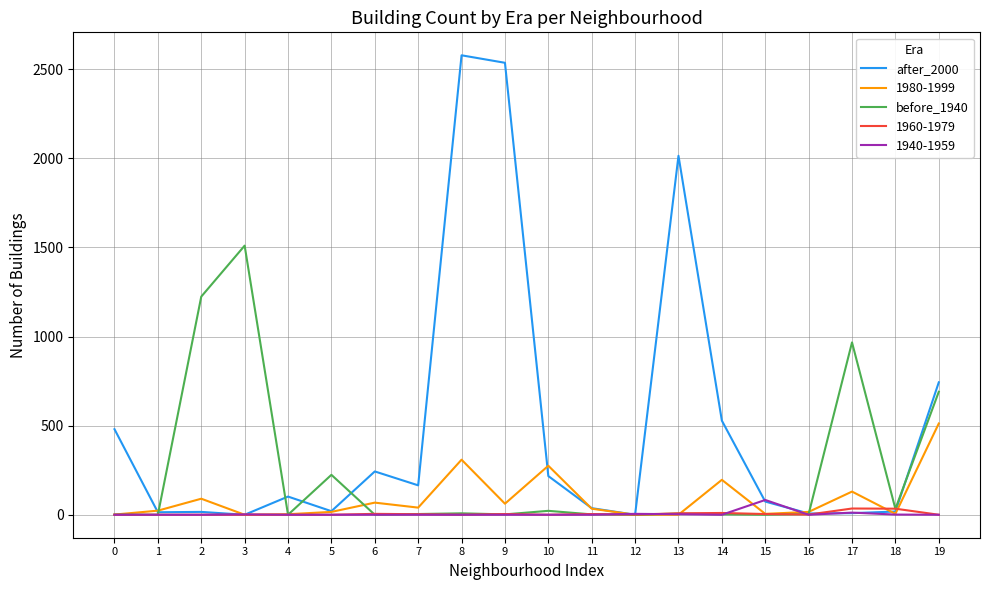

The value of before_1940 at 1 is 0. True or false?

True